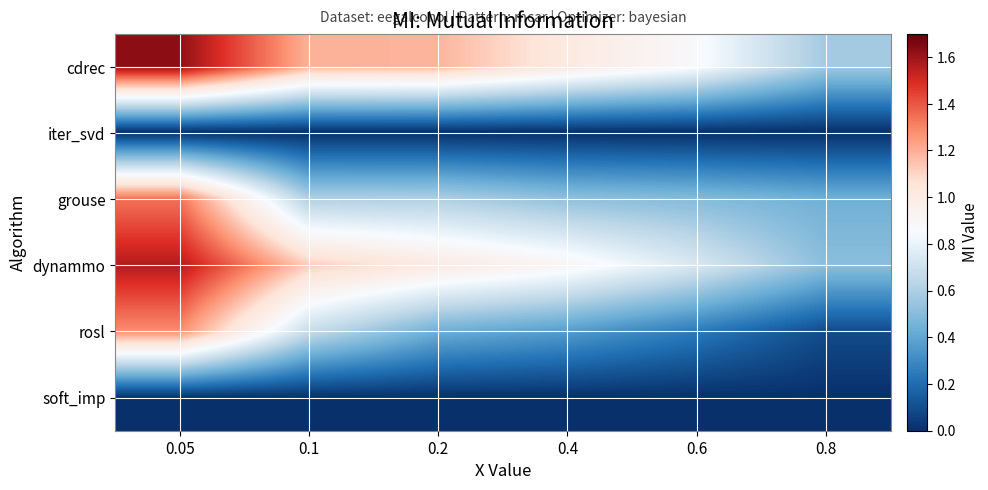

What is the total value across all series at 0.1?

3.6